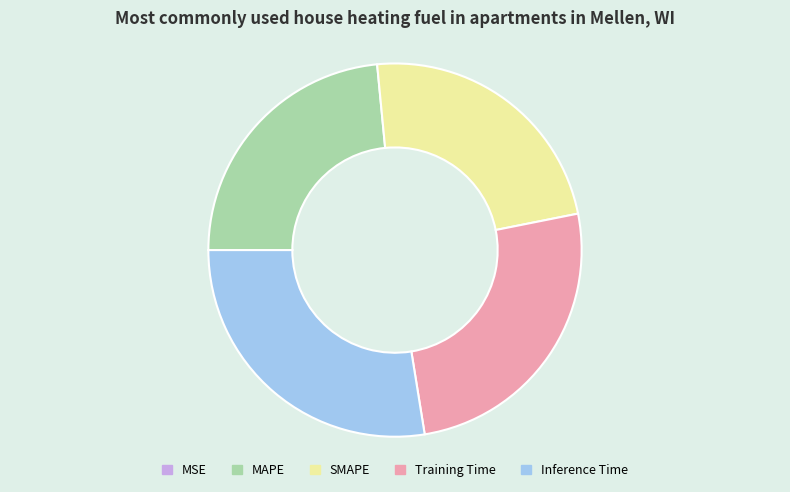

Between Inference Time and MAPE, which is larger?

Inference Time